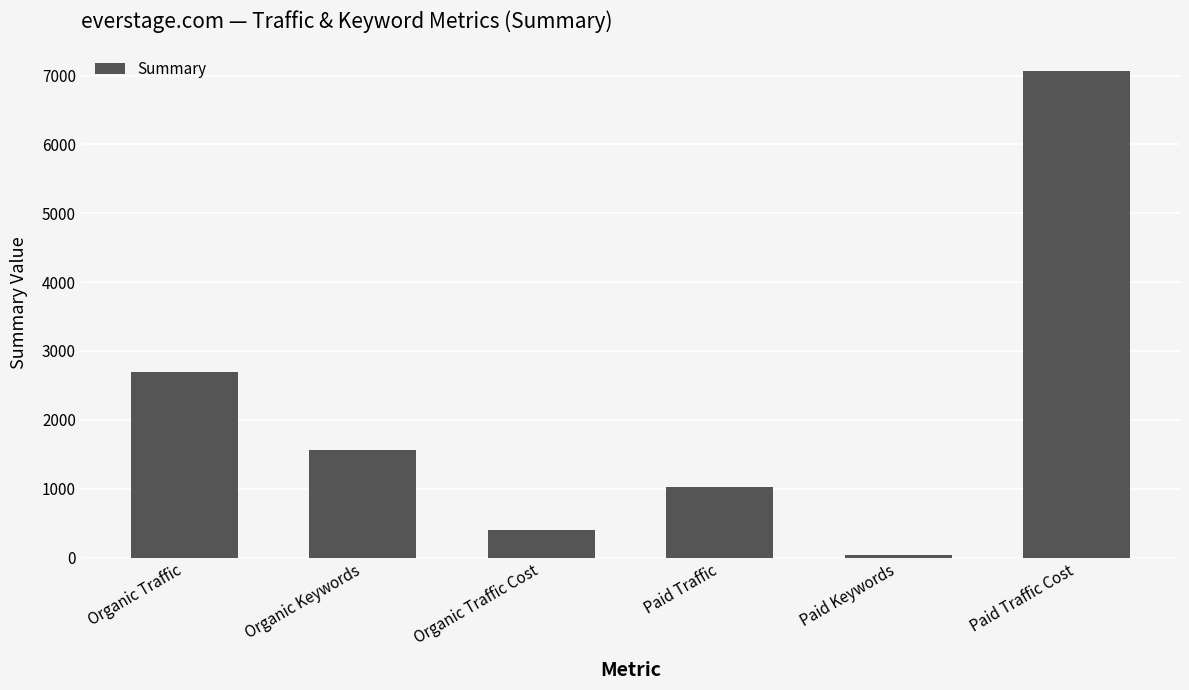

What is the sum of all values?

12790